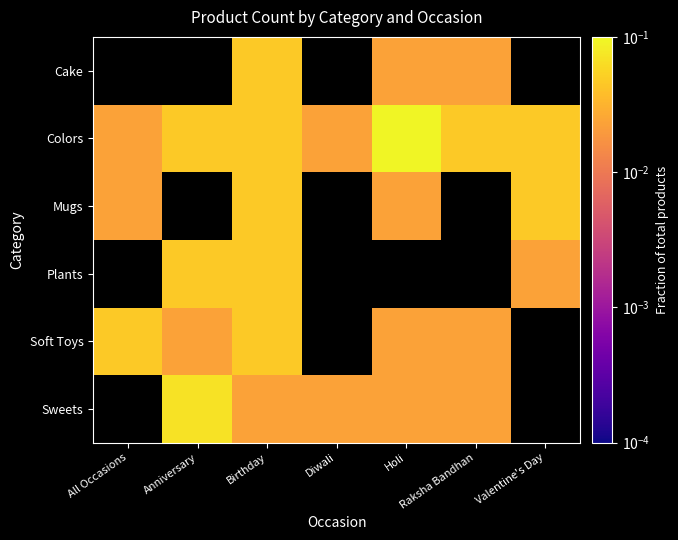

Which series has the largest range (max minus min)?

Colors